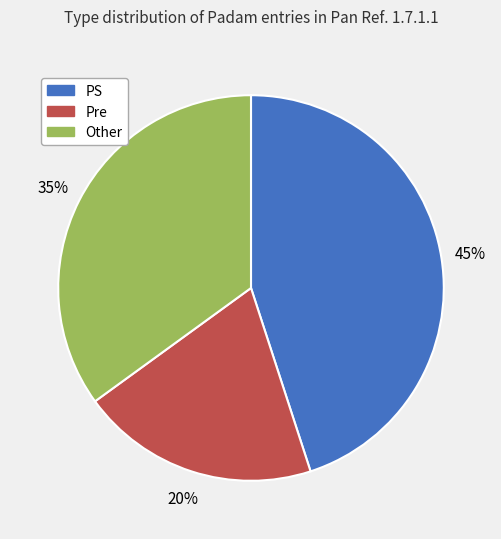

Does PS account for over 50% of the chart?

No